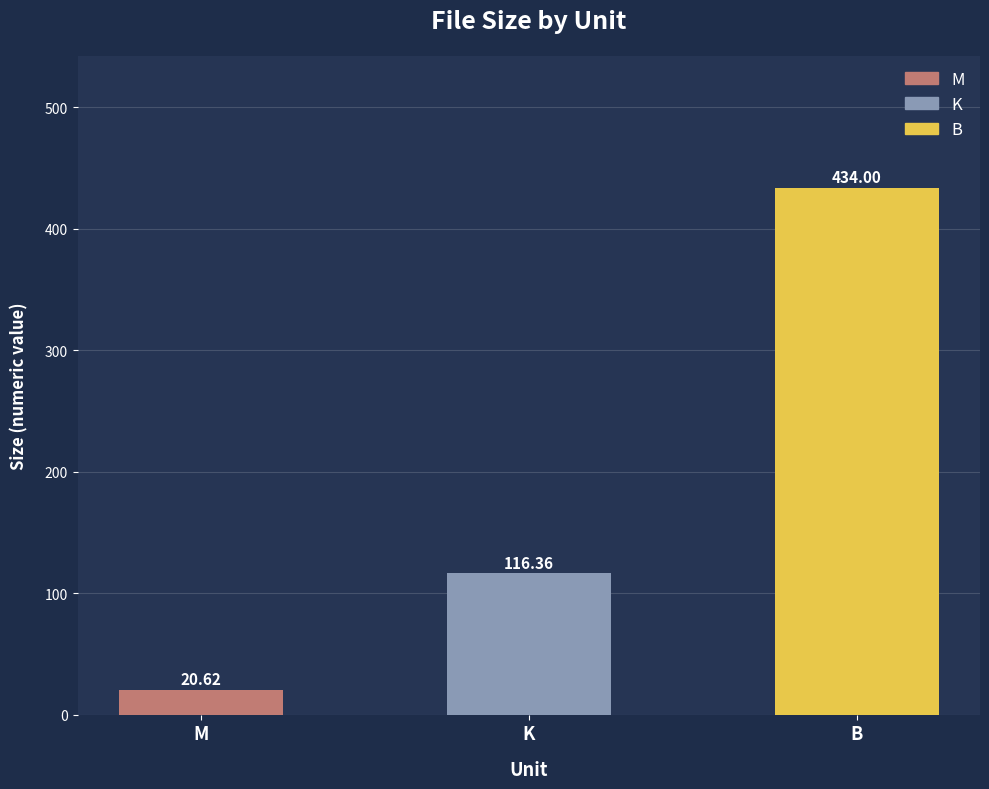

Where is the data nearest to the value 227?

K